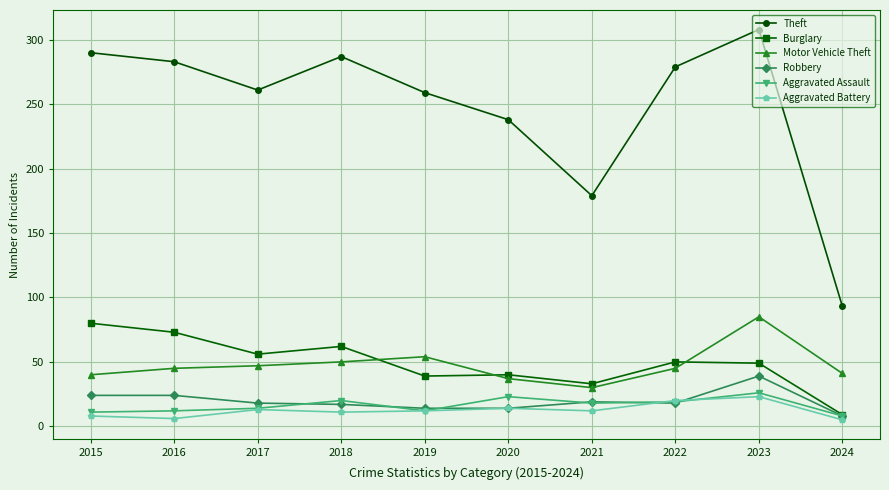

Which series has the largest range (max minus min)?

Theft